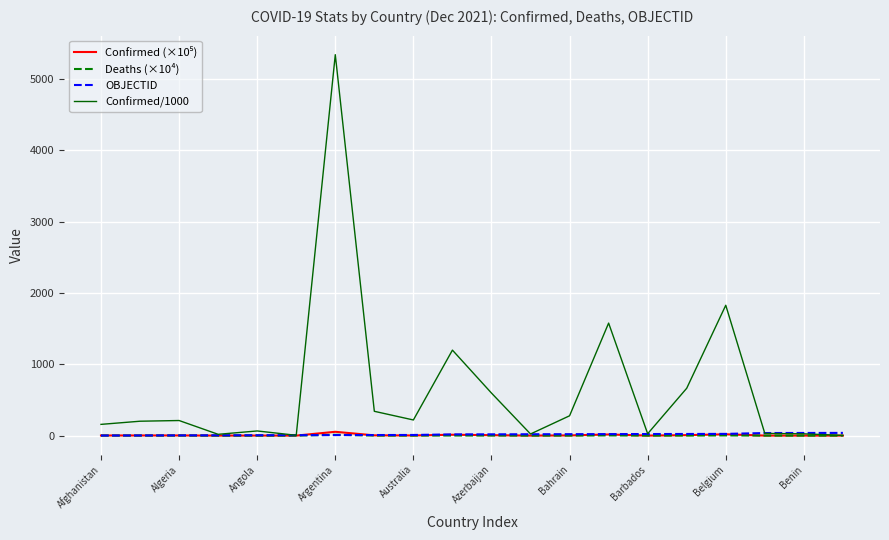

What is the greatest value displayed?

5340.7